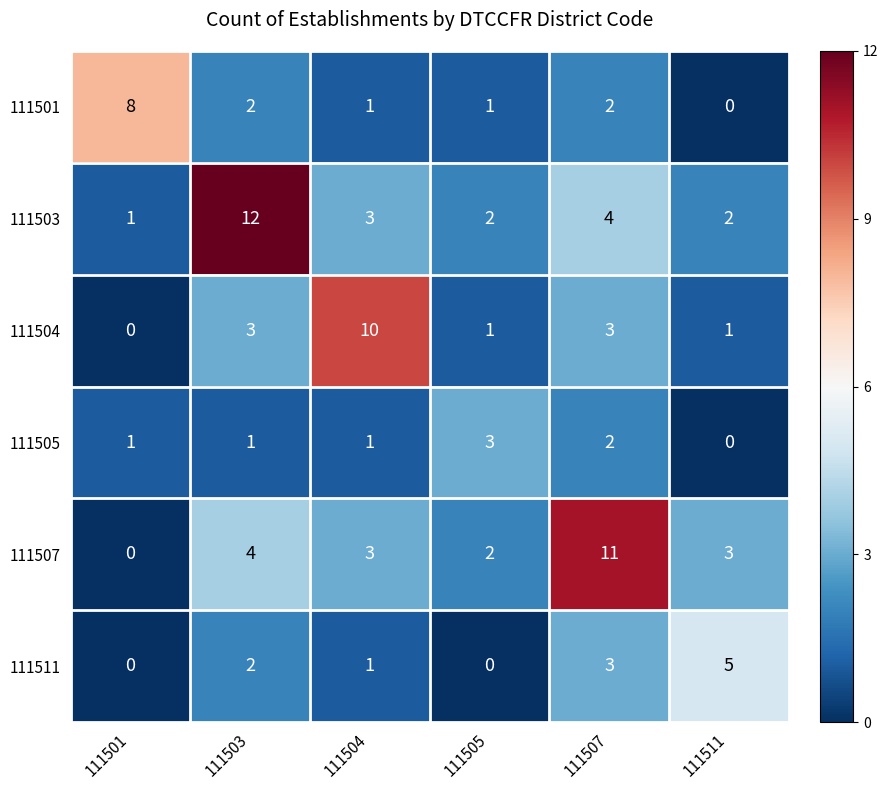

Rank the series by their maximum value, from lowest to highest.

111505, 111511, 111501, 111504, 111507, 111503